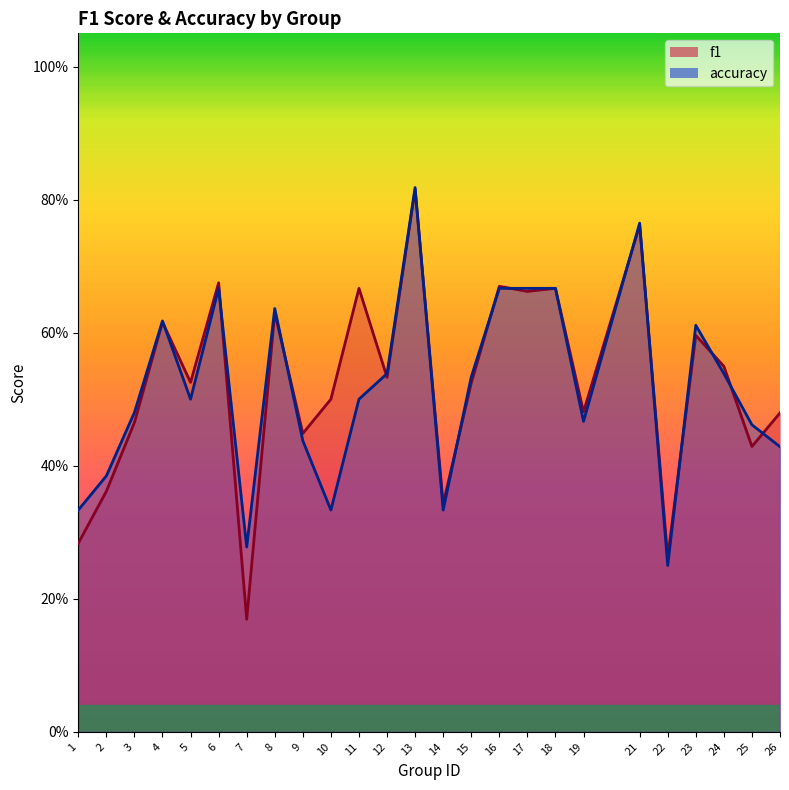

Between 1 and 15, which series saw the biggest shift?

f1